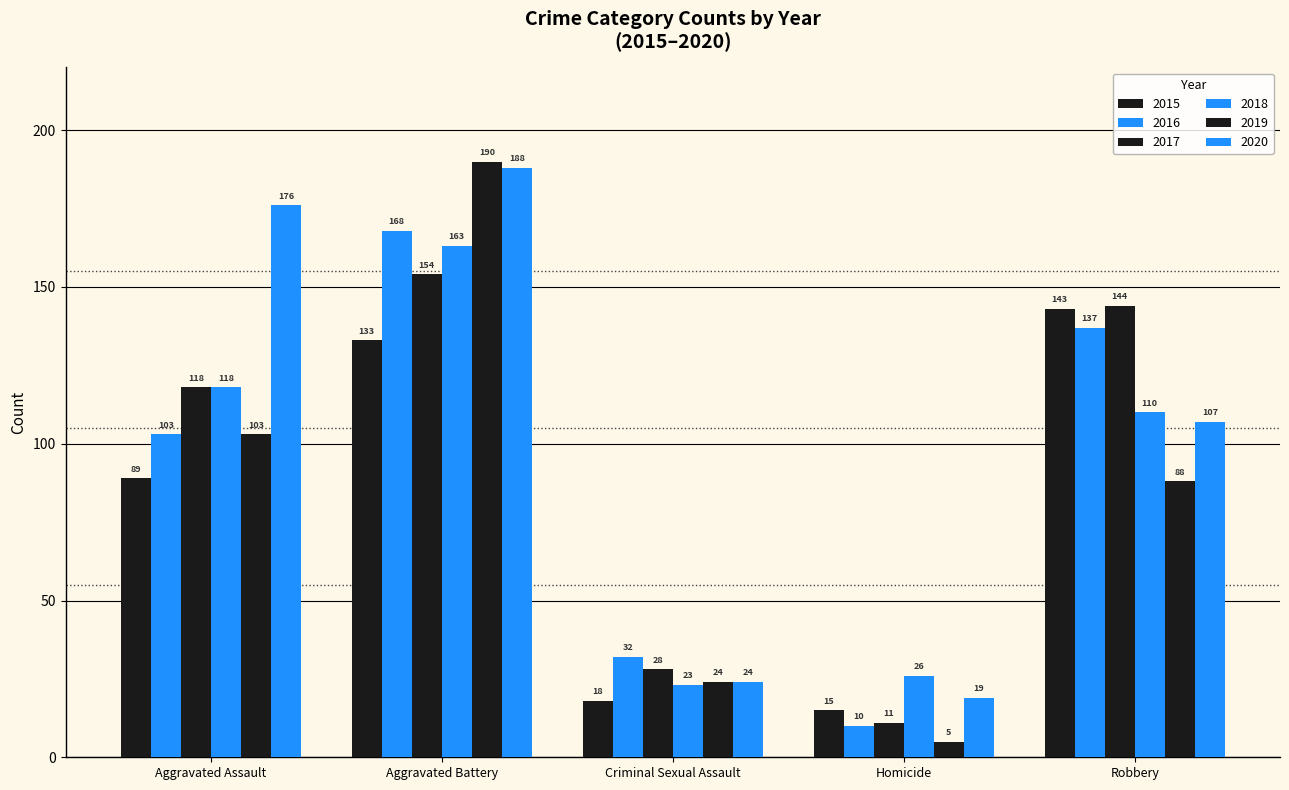

Which category has the highest value in the 2020 series?

Aggravated Battery